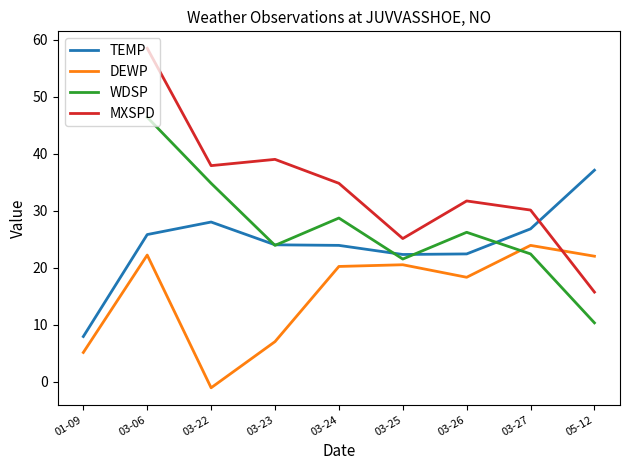

At which category does TEMP reach its first local valley?

03-25